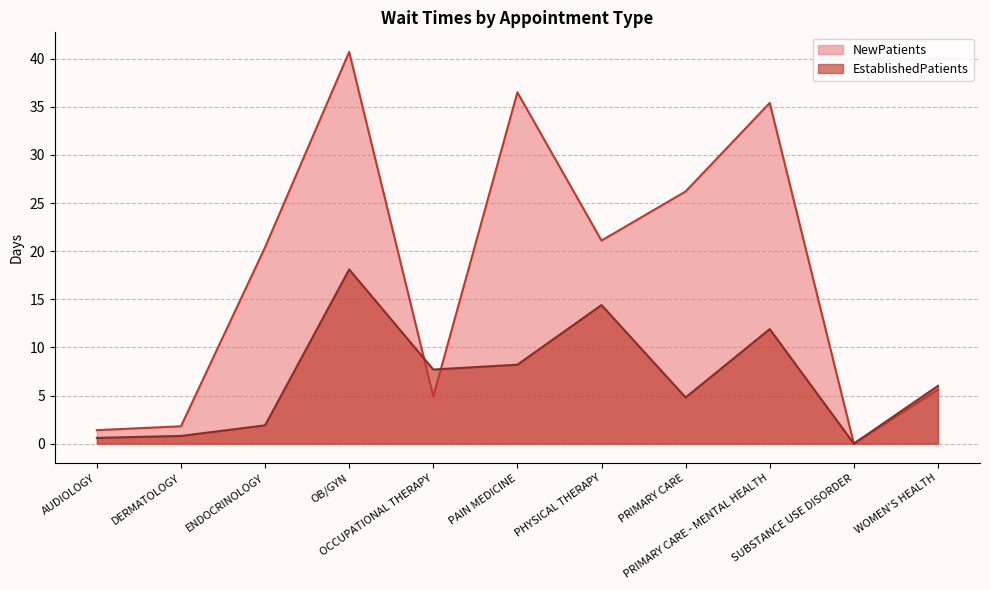

What is the total value across all series at WOMEN'S HEALTH?

11.6